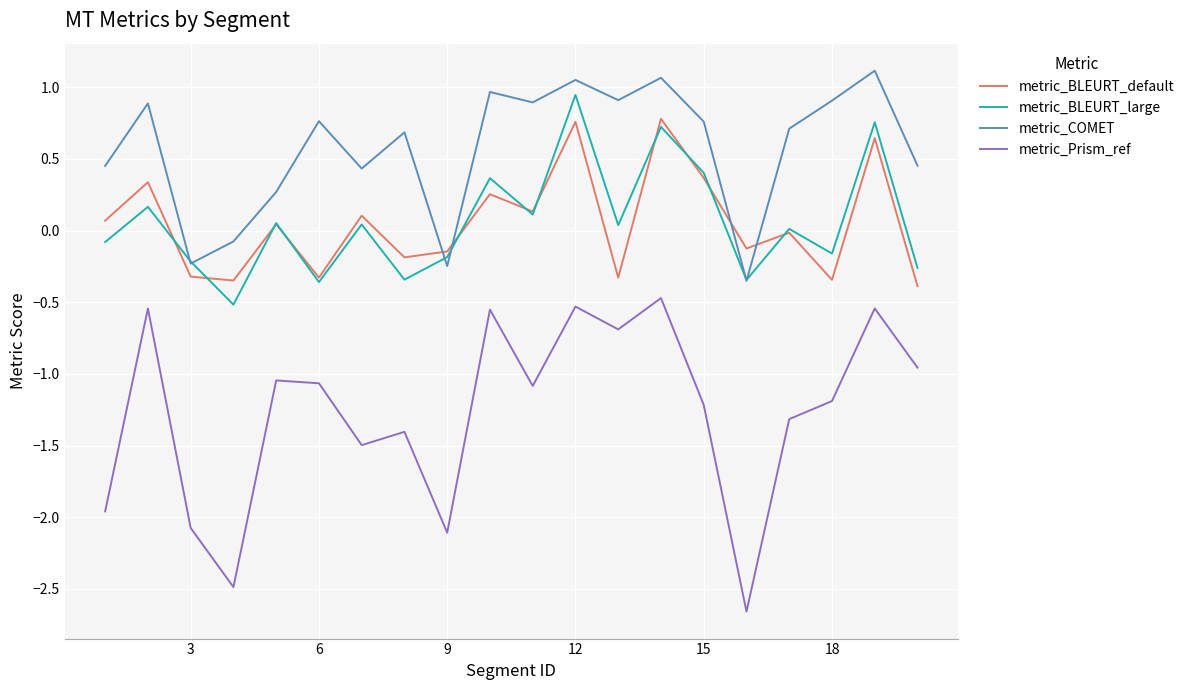

How many lines are shown in the chart?

4